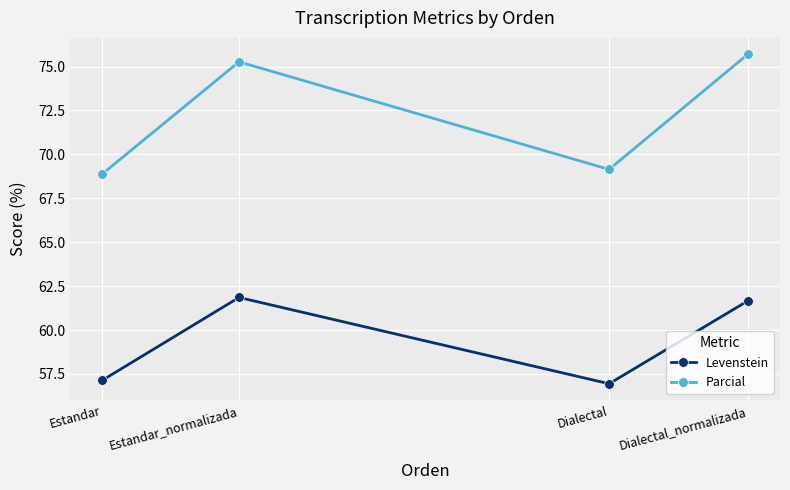

Is this an area chart (filled region under the line)?

No